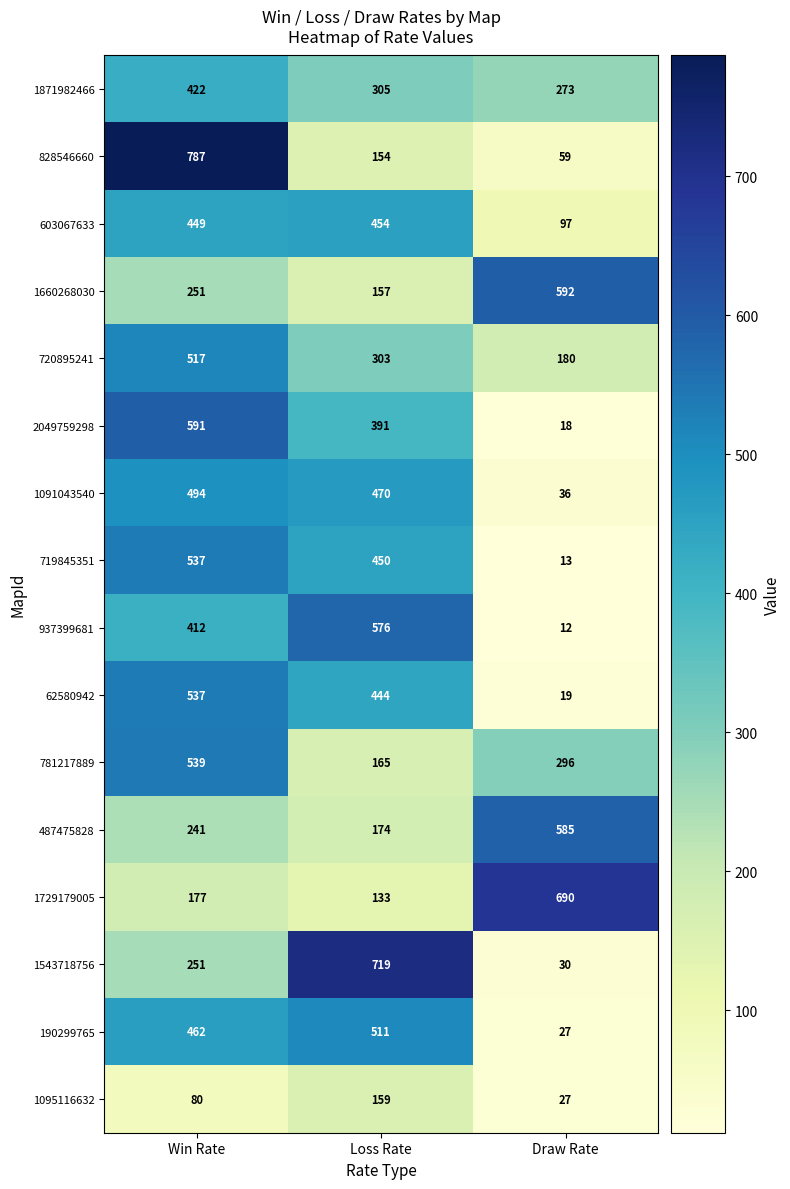

The 937399681 series shows 12 at Draw Rate. True or false?

True